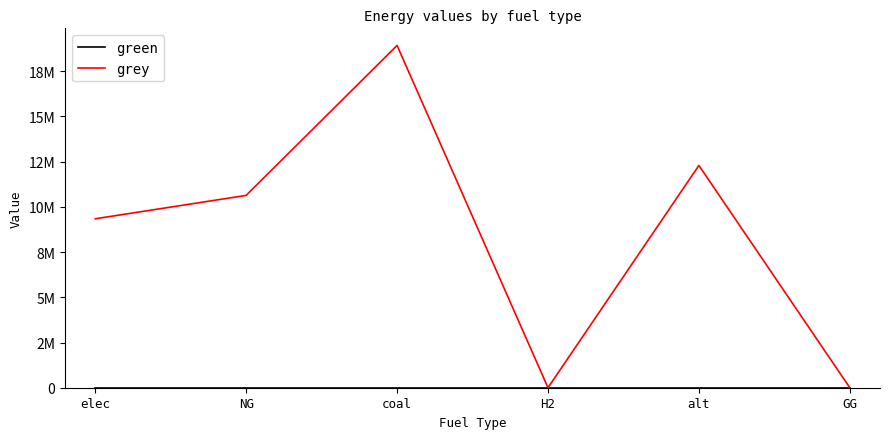

Does the chart display data point markers on the line(s)?

No